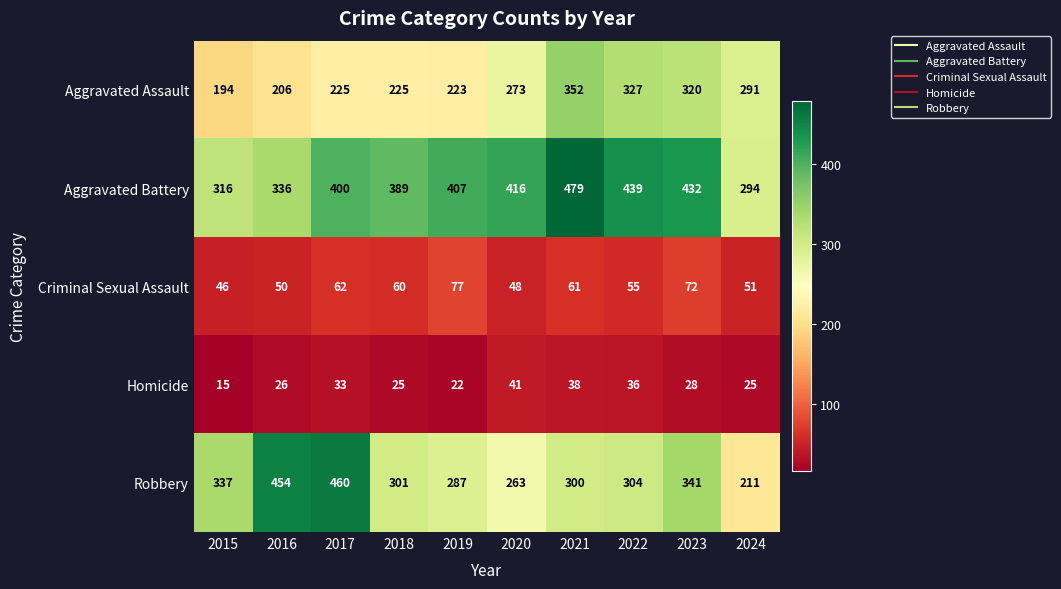

What is the sum of all Homicide values?

289